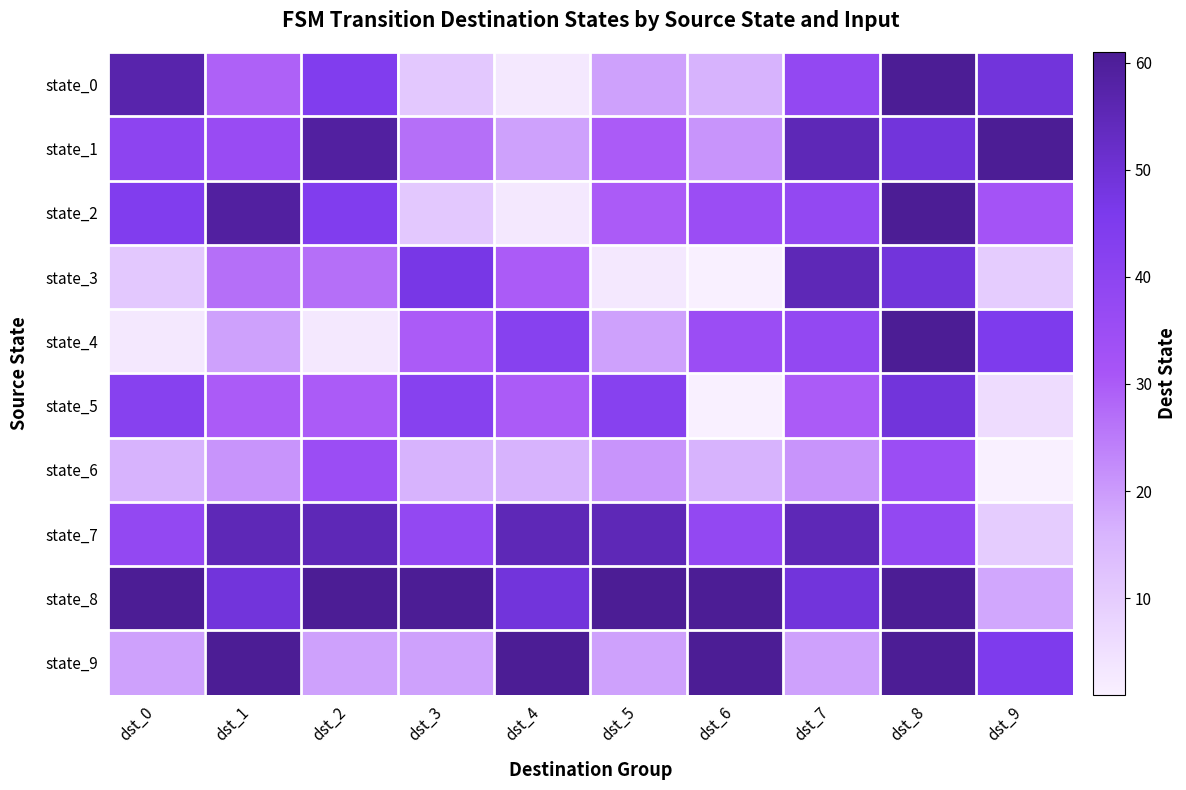

Which series changed the most between dst_1 and dst_5?

state_9